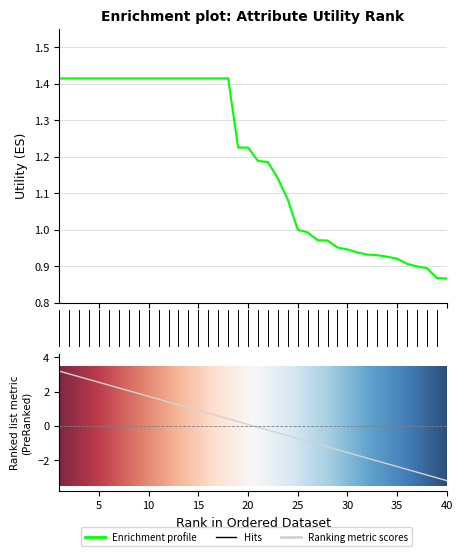

What is the sum of the values at 39 and 34?

1.8